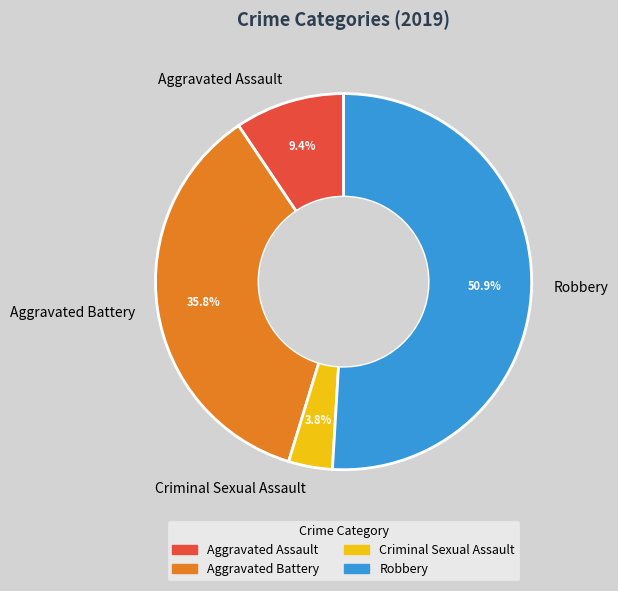

Is the sum of Aggravated Assault and Criminal Sexual Assault greater than half?

No